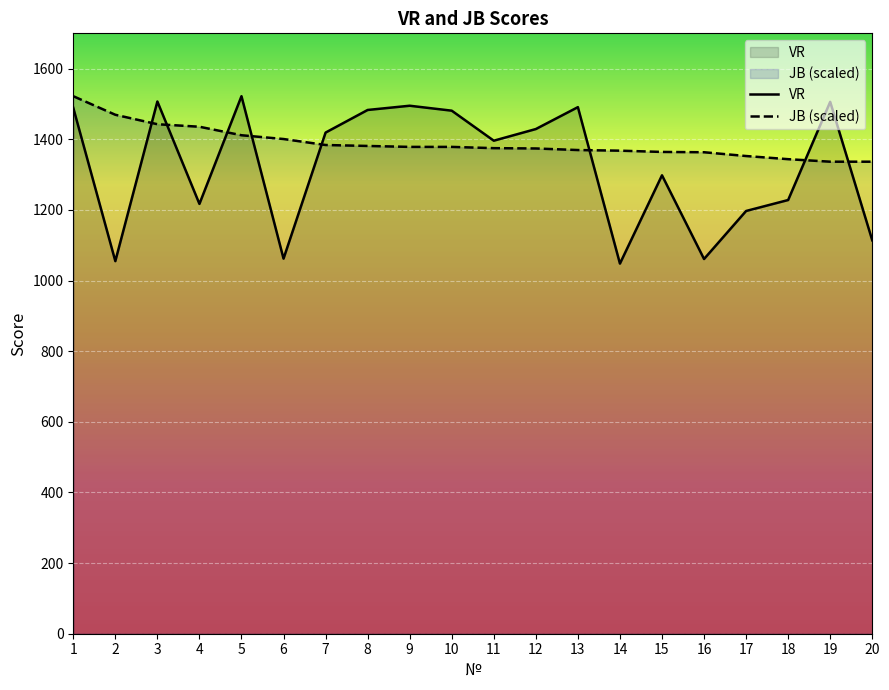

Which category has the lowest value in the VR series?

14